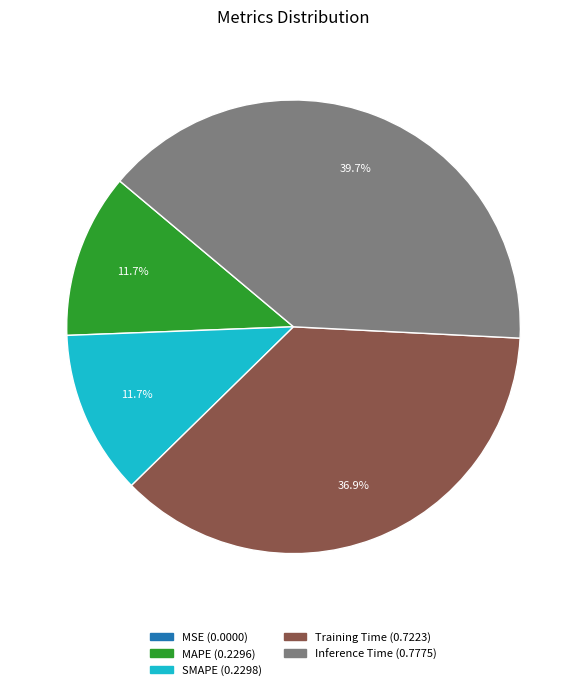

What is the largest slice in the pie chart?

Inference Time